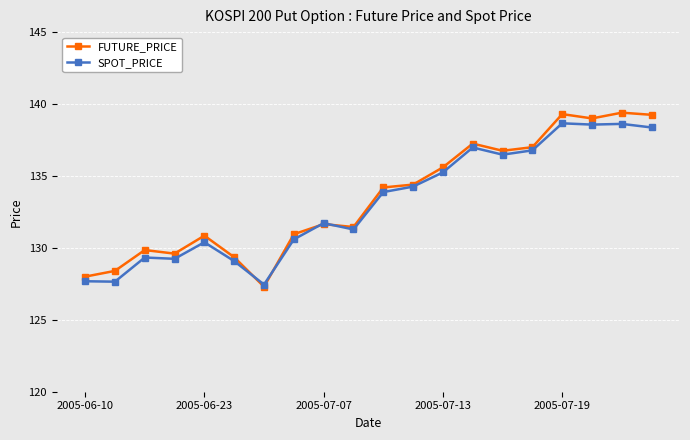

Is this an area chart (filled region under the line)?

No